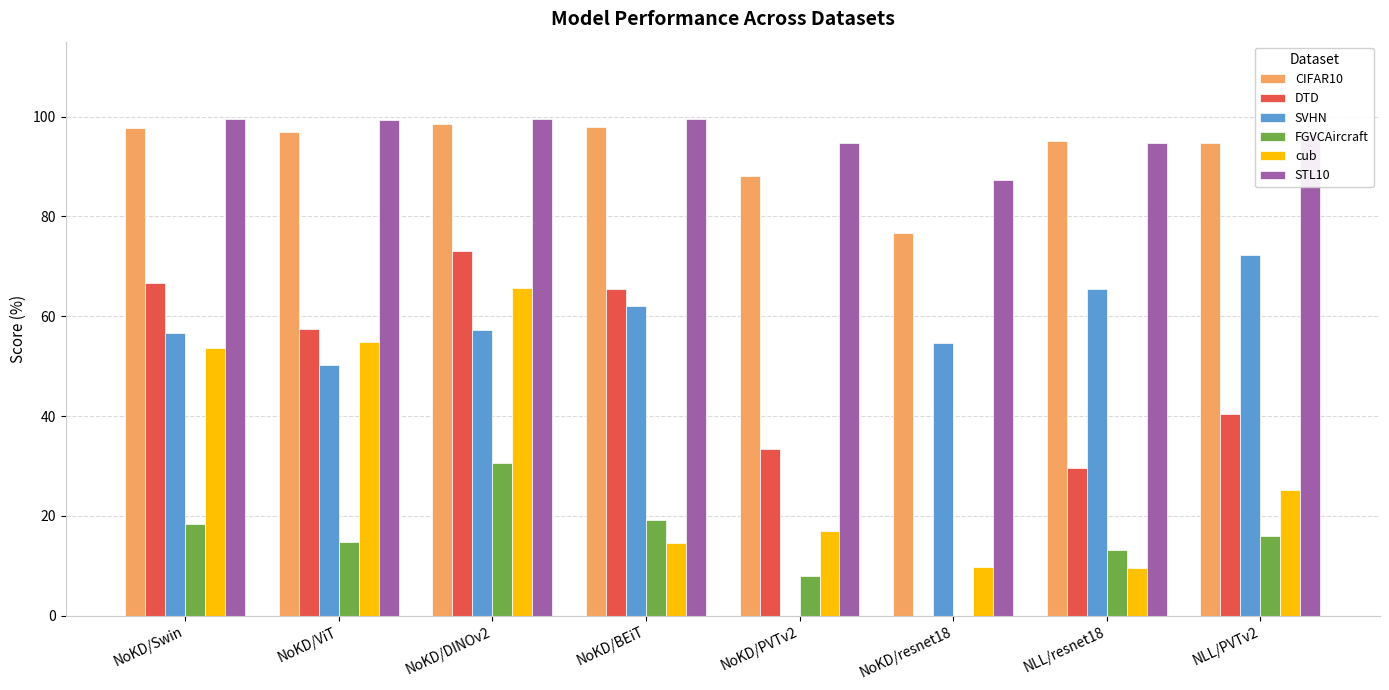

True or false: CIFAR10 has a value of 148.2 at NoKD/BEiT.

False